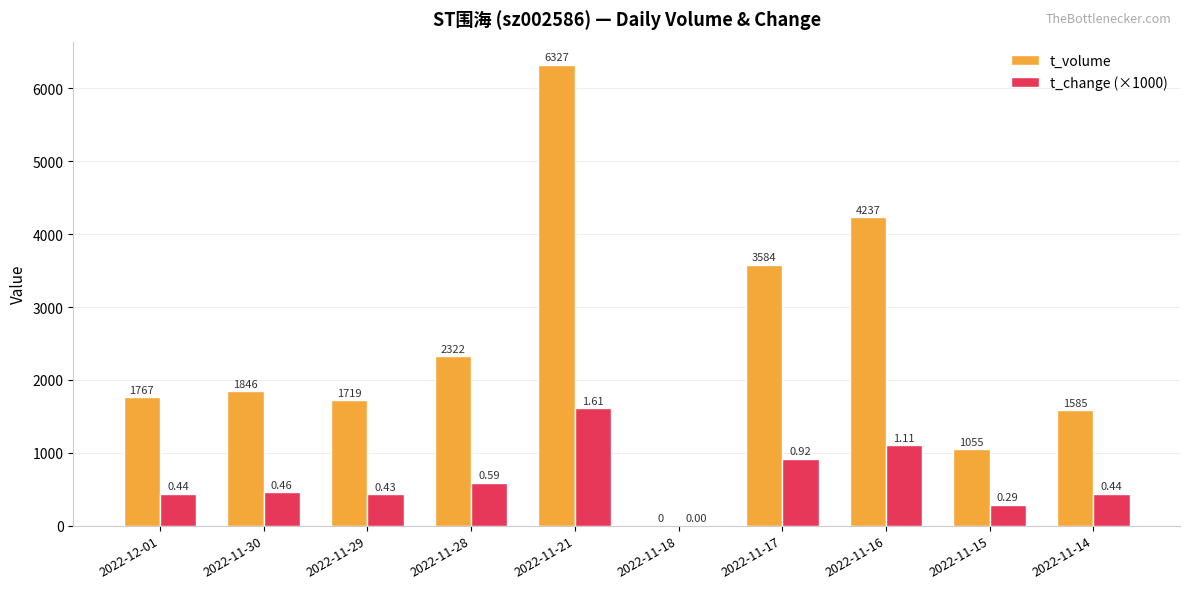

Does the chart contain stacked bars?

No